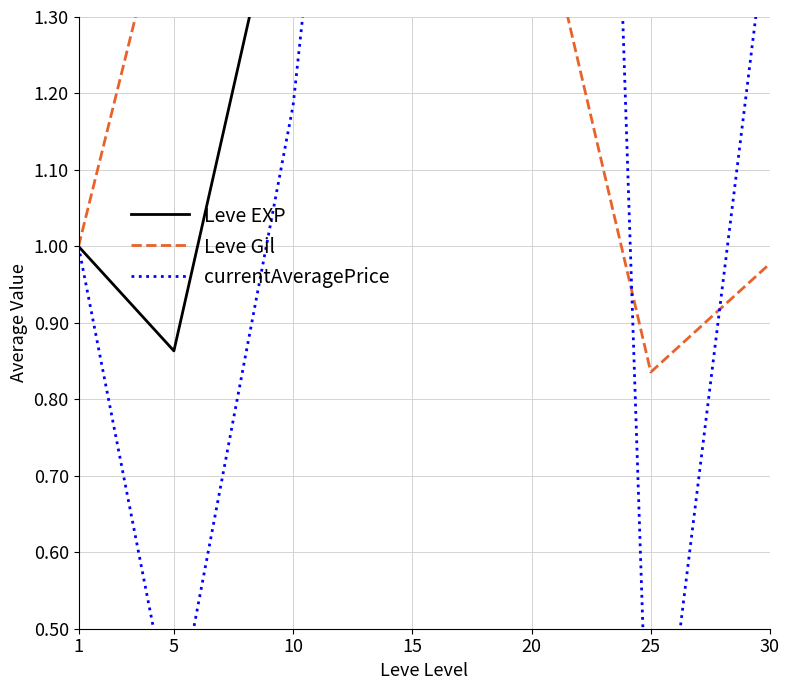

True or false: Leve Gil has more than 2 interior local peaks.

False